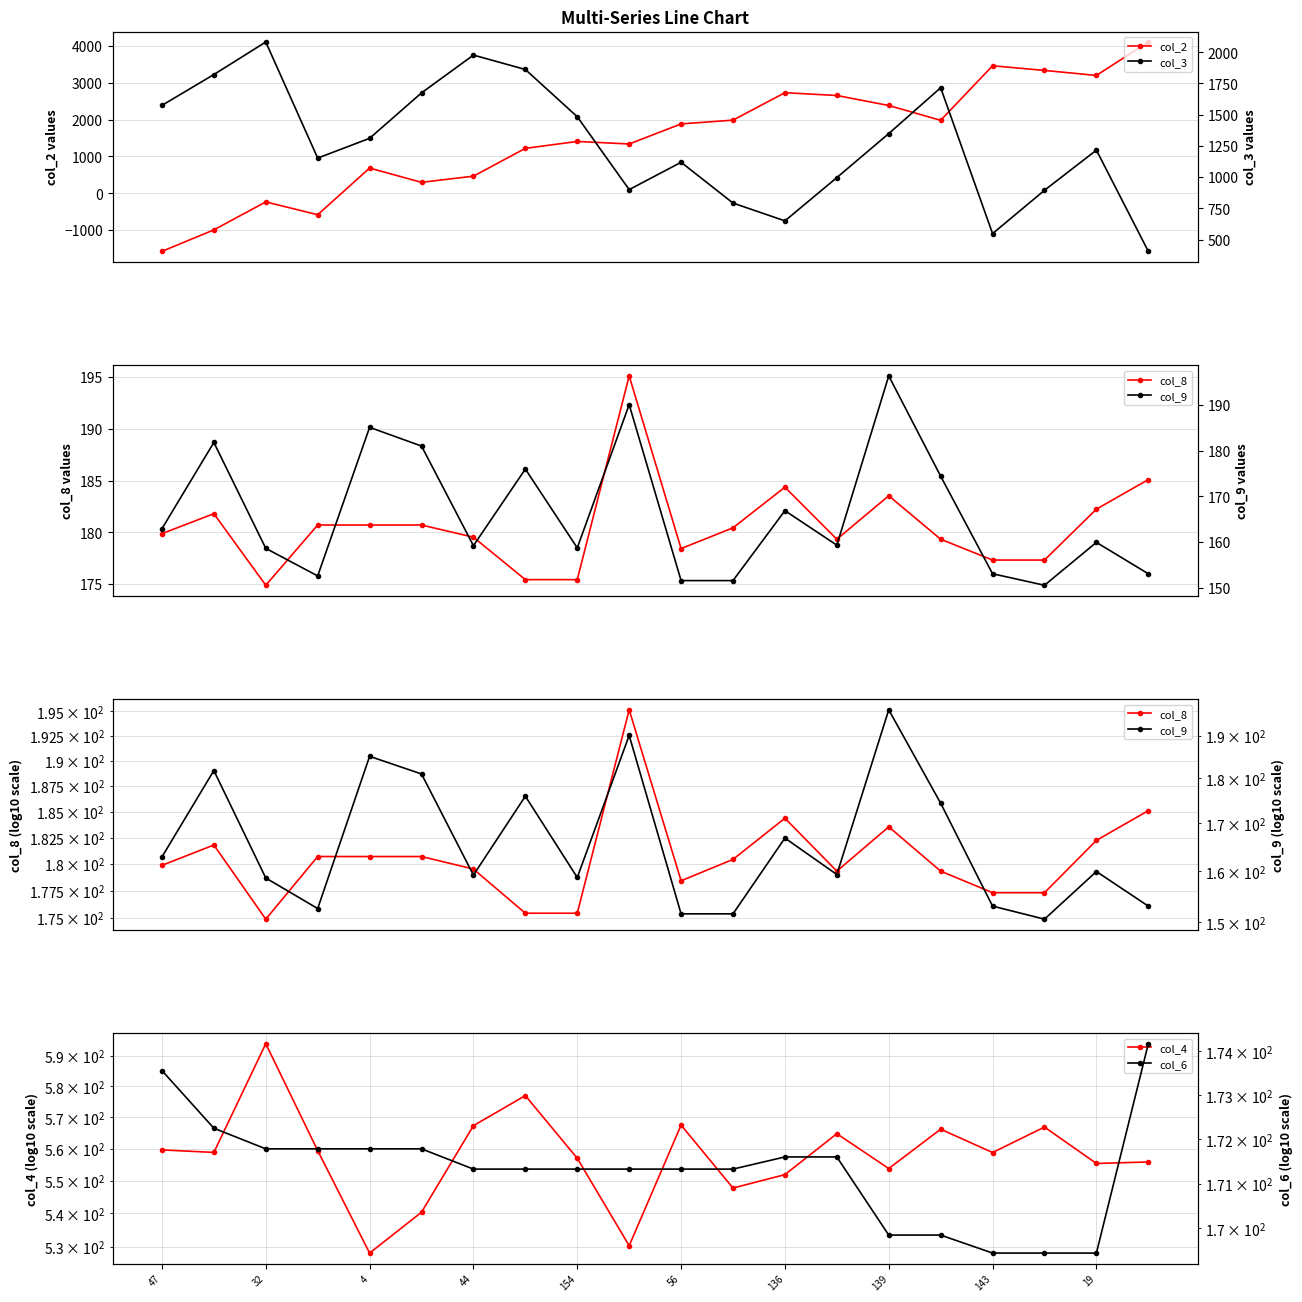

How many data points in col_3 are less than 1310?

10